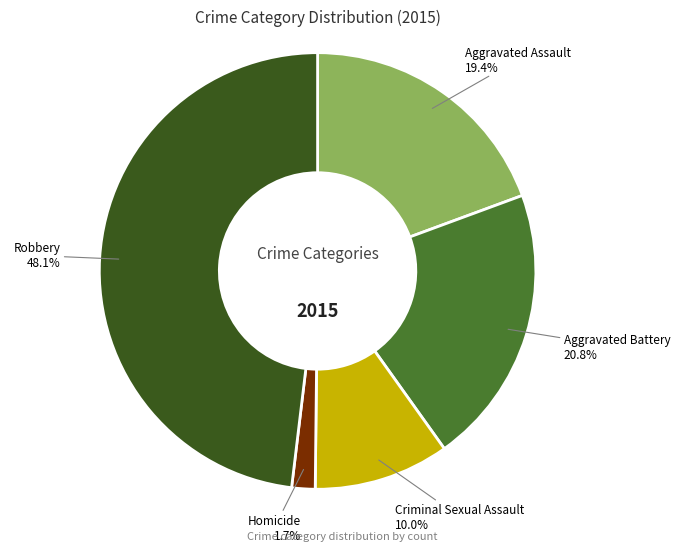

Does any single category account for the majority?

No